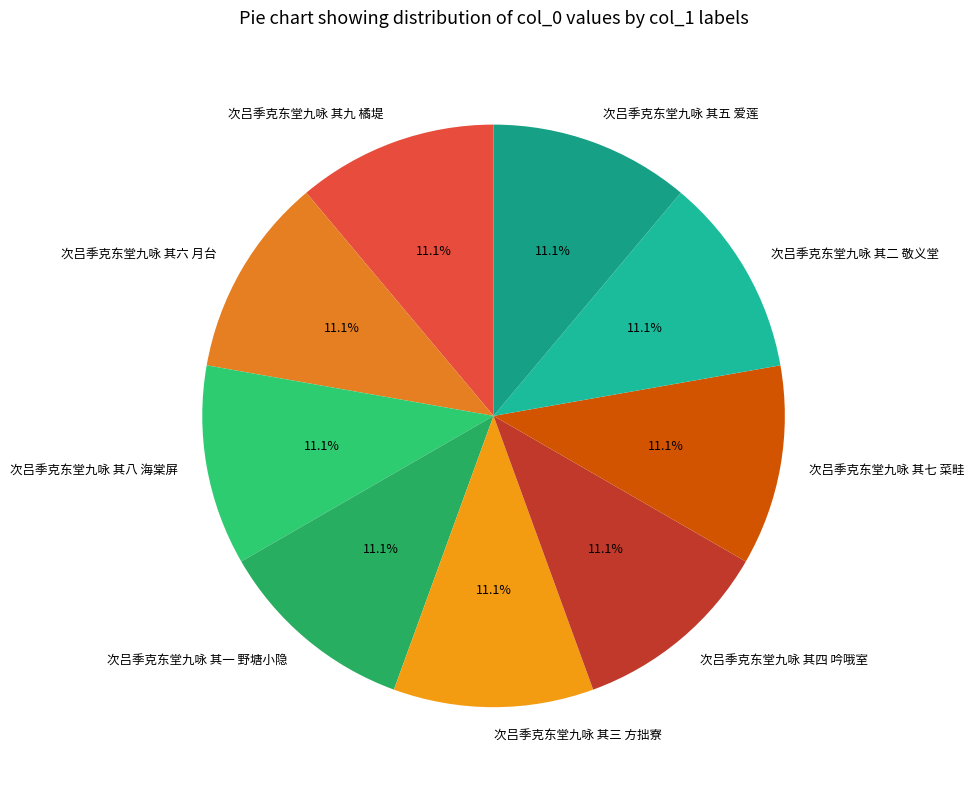

What is the ratio of the value at 次吕季克东堂九咏 其八 海棠屏 to the value at 次吕季克东堂九咏 其五 爱莲?

1.0